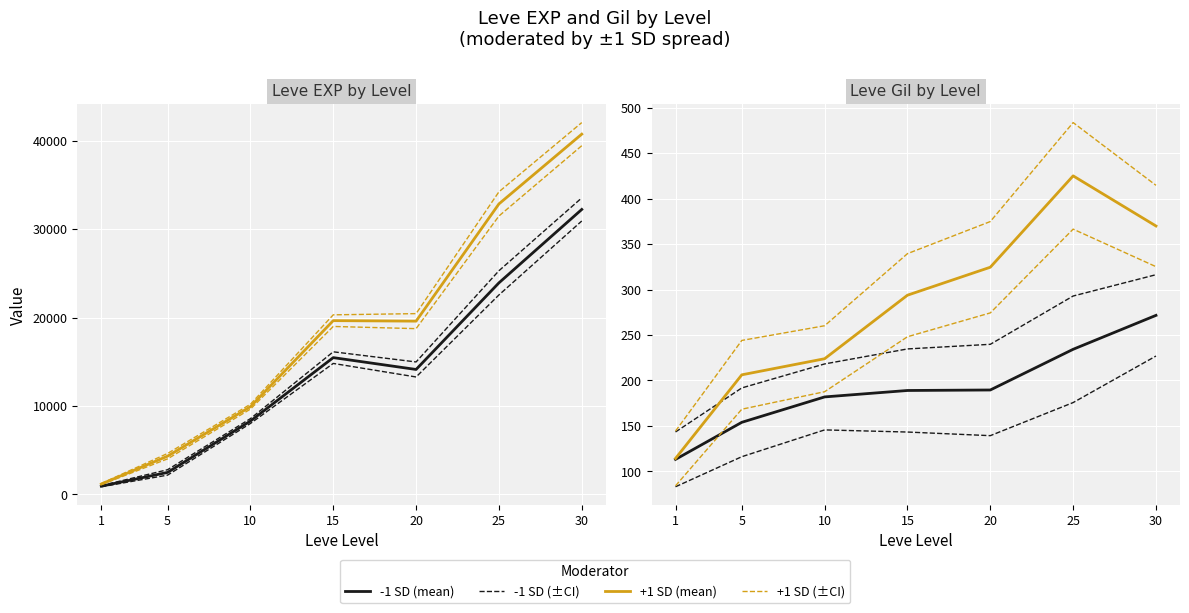

At 5, list the series in order from largest to smallest.

+1 SD, -1 SD